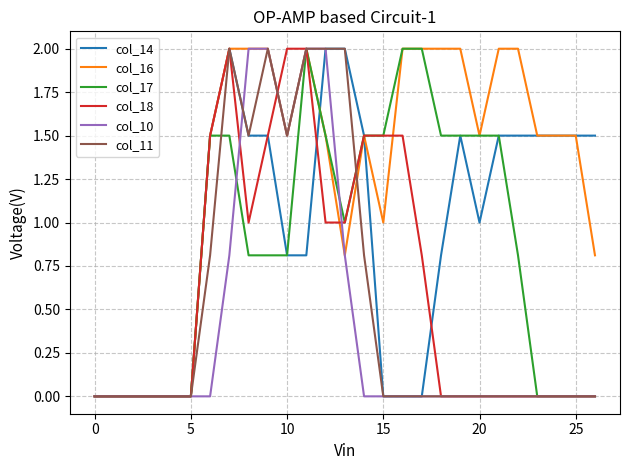

What is the highest value of the col_17 series?

2.0